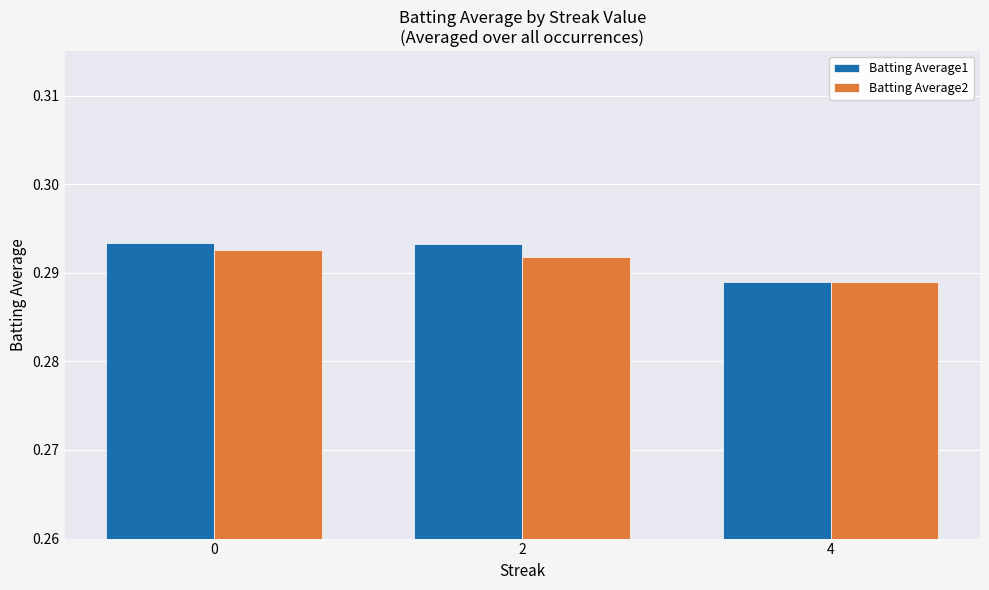

Which category has the lowest value across all series?

4